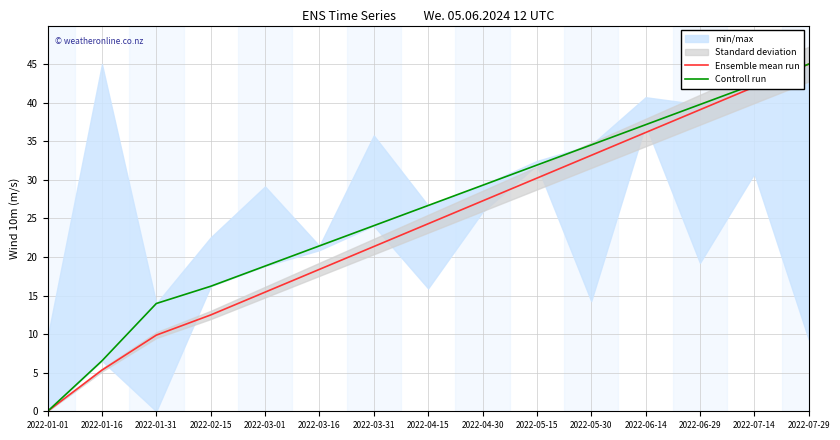

Between 2022-04-30 and 2022-05-15, which series saw the biggest shift?

Ensemble mean run